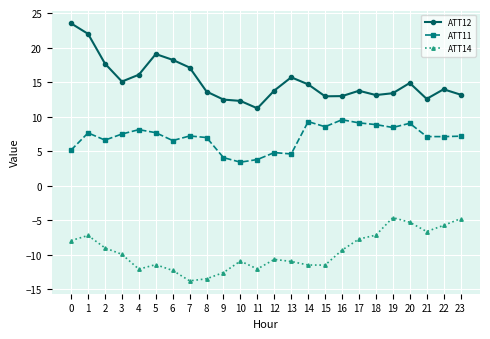

True or false: ATT14 and ATT12 intersect in this chart.

False